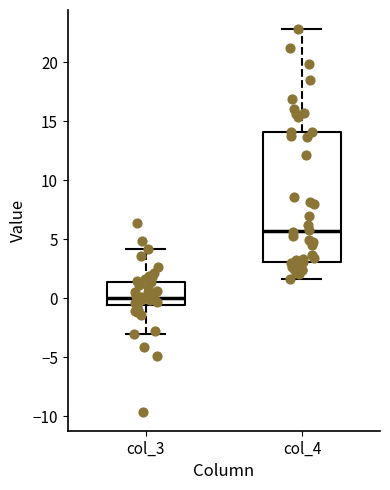

Which box's median line is the lowest?

col_3